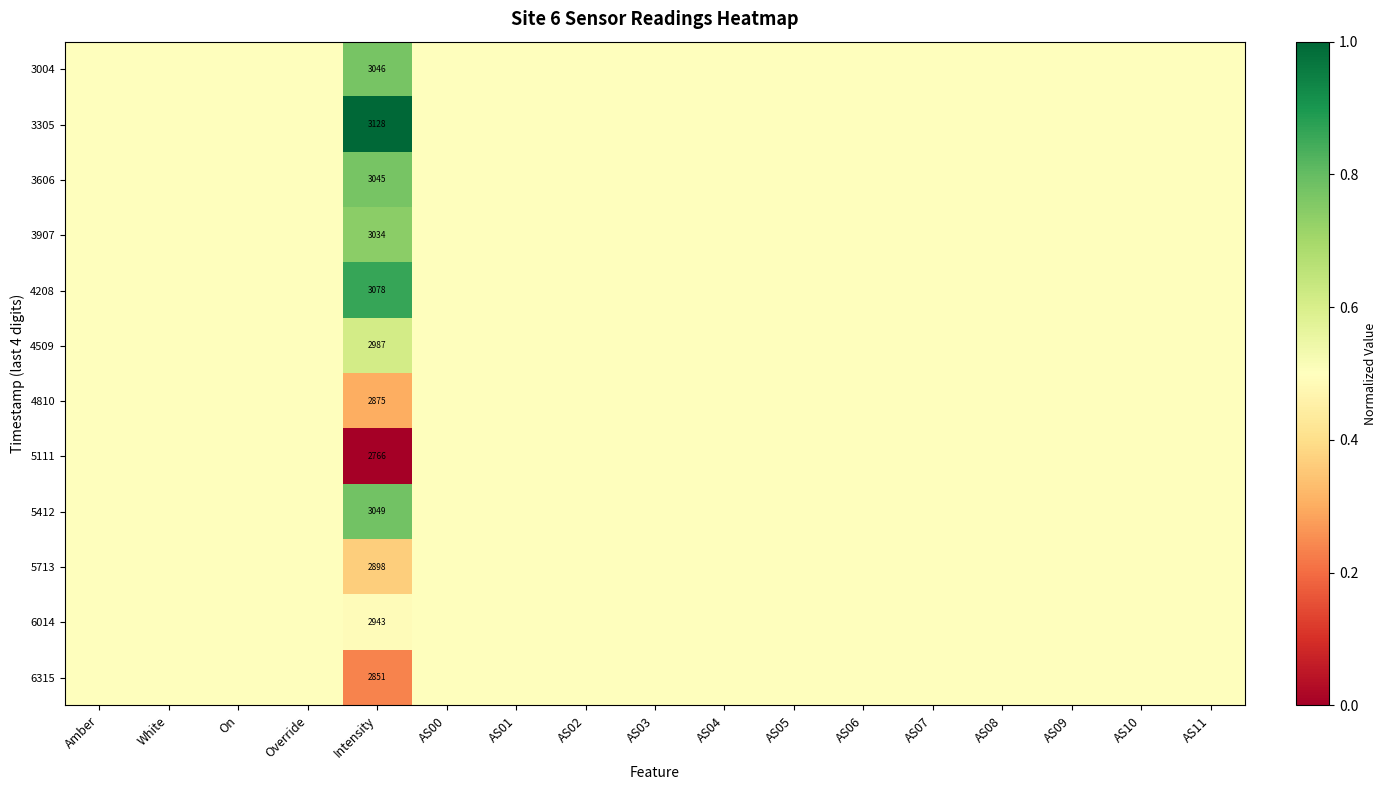

True or false: 3606 has a value of 652.9 at Intensity.

False